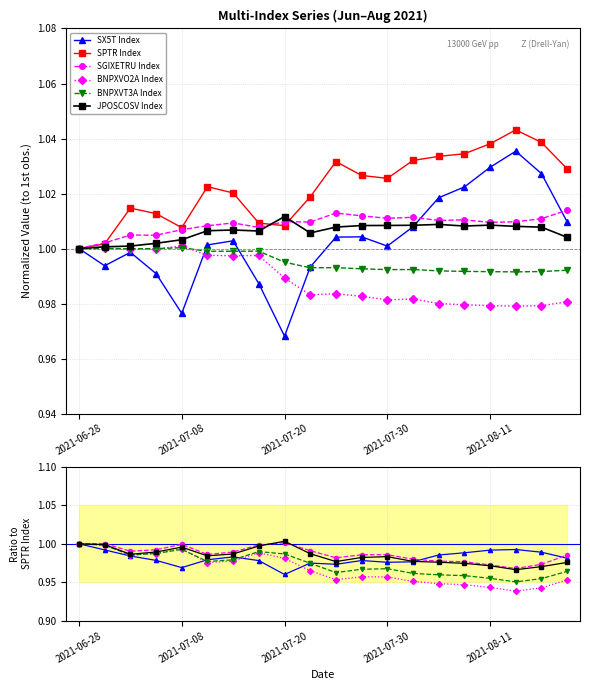

The BNPXVO2A Index series shows 1.6 at 11. True or false?

False